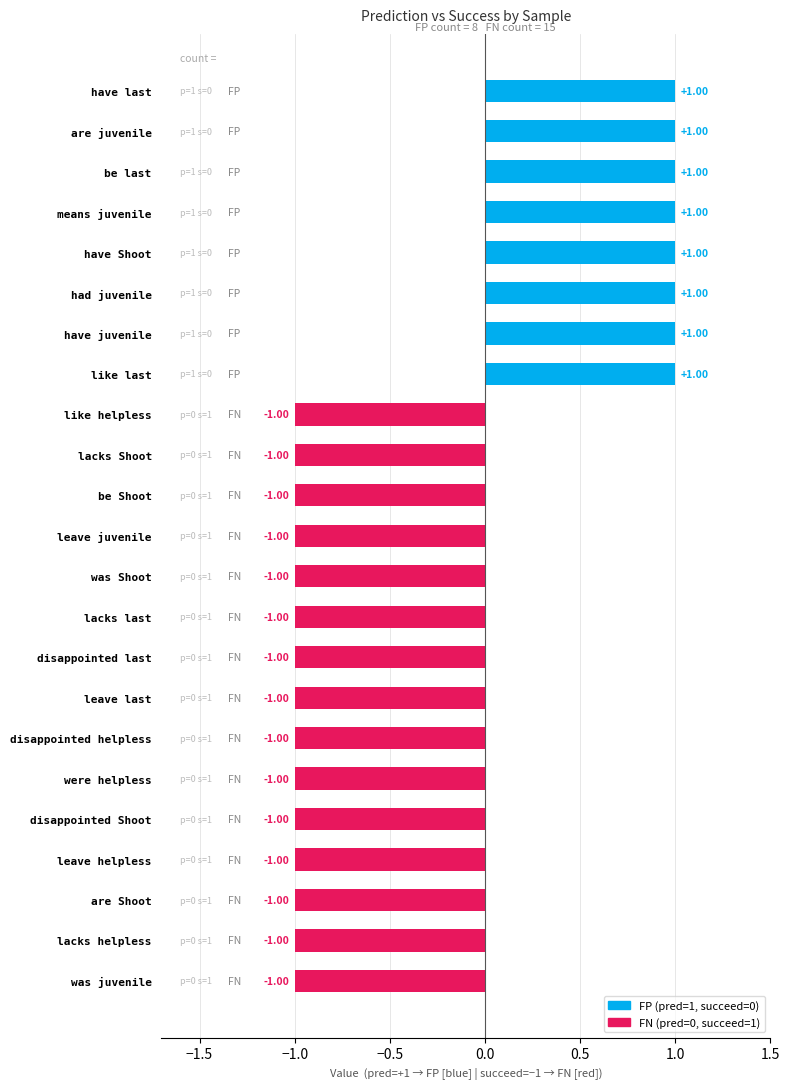

Between be Shoot and are juvenile, which is larger?

are juvenile